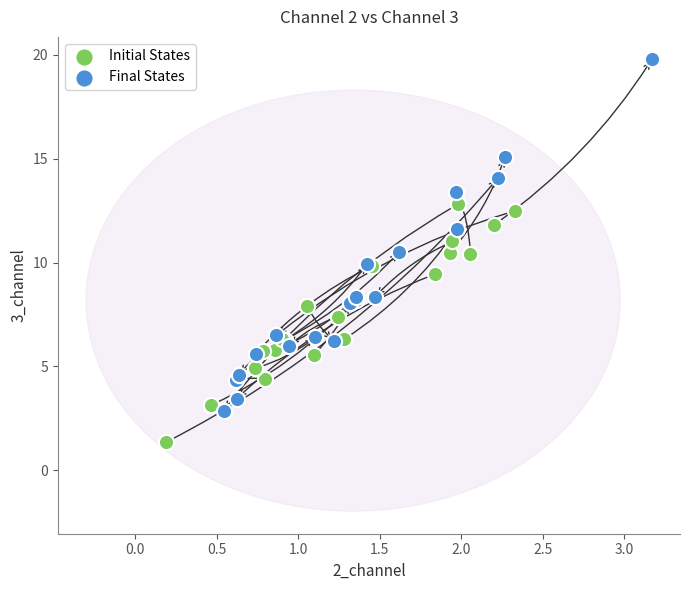

Which series has the widest spread of Y values?

Final States